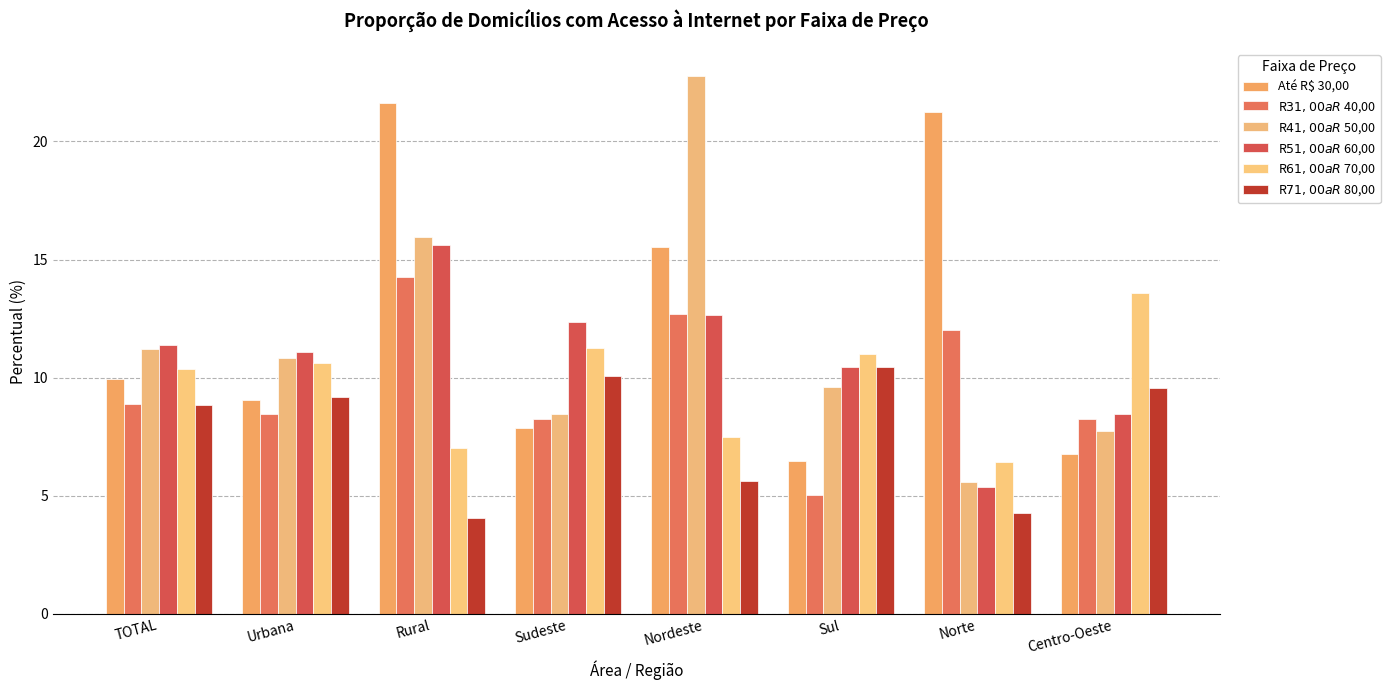

At which label does R$ 61,00 a R$ 70,00 first exceed 10?

TOTAL